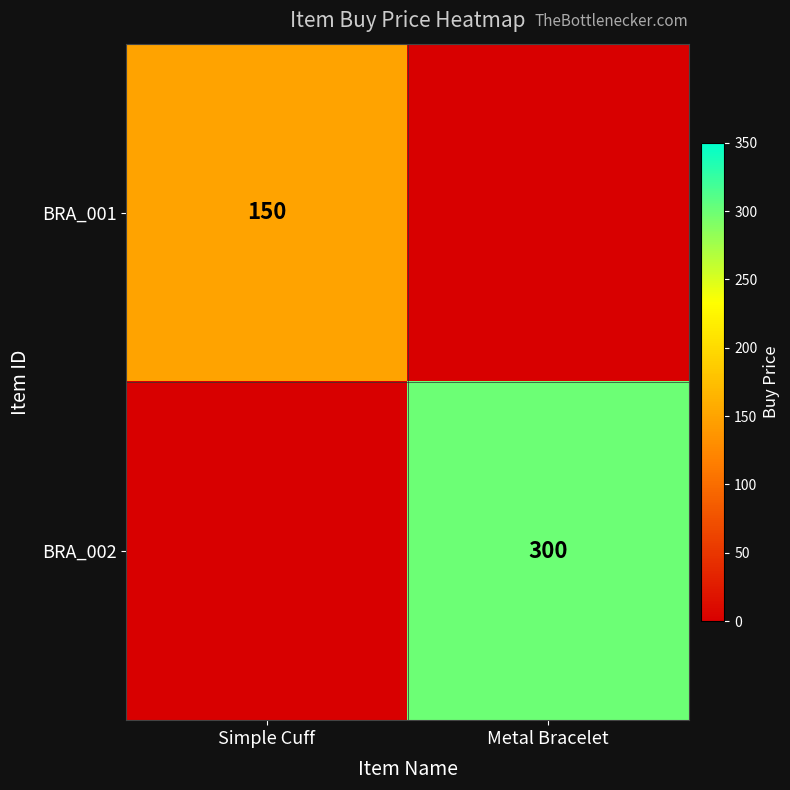

Is it true that BRA_002 equals 300 at Metal Bracelet?

True